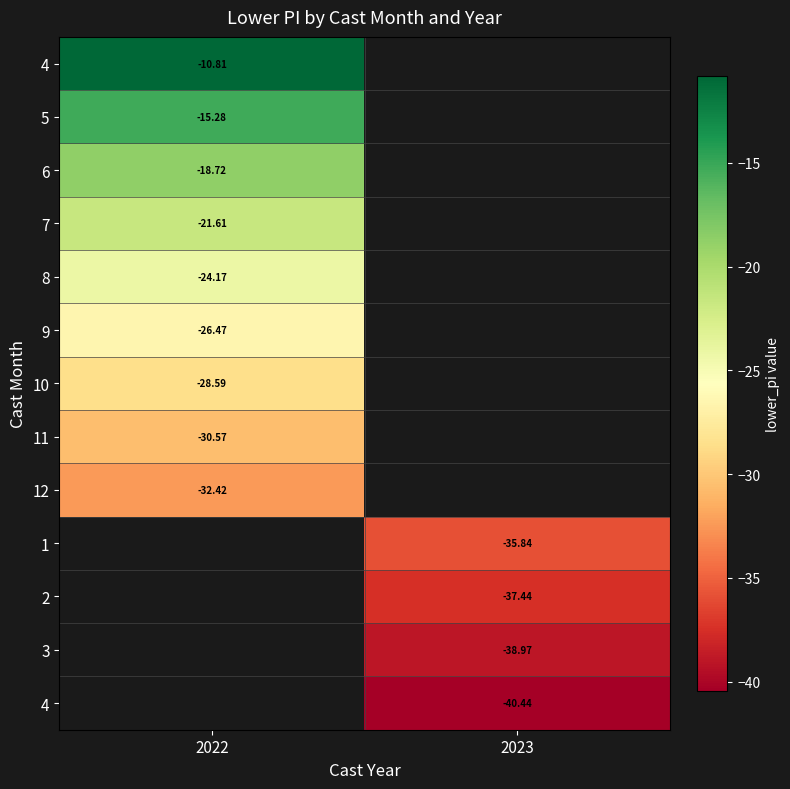

Which has a higher value, 2023 or 2022?

2022